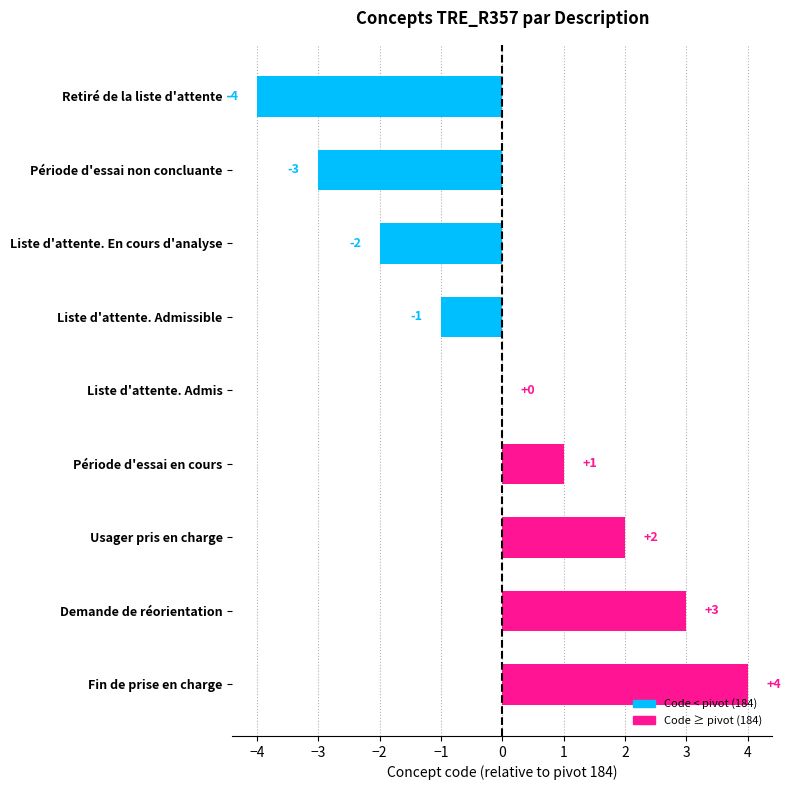

What is the greatest value displayed?

4